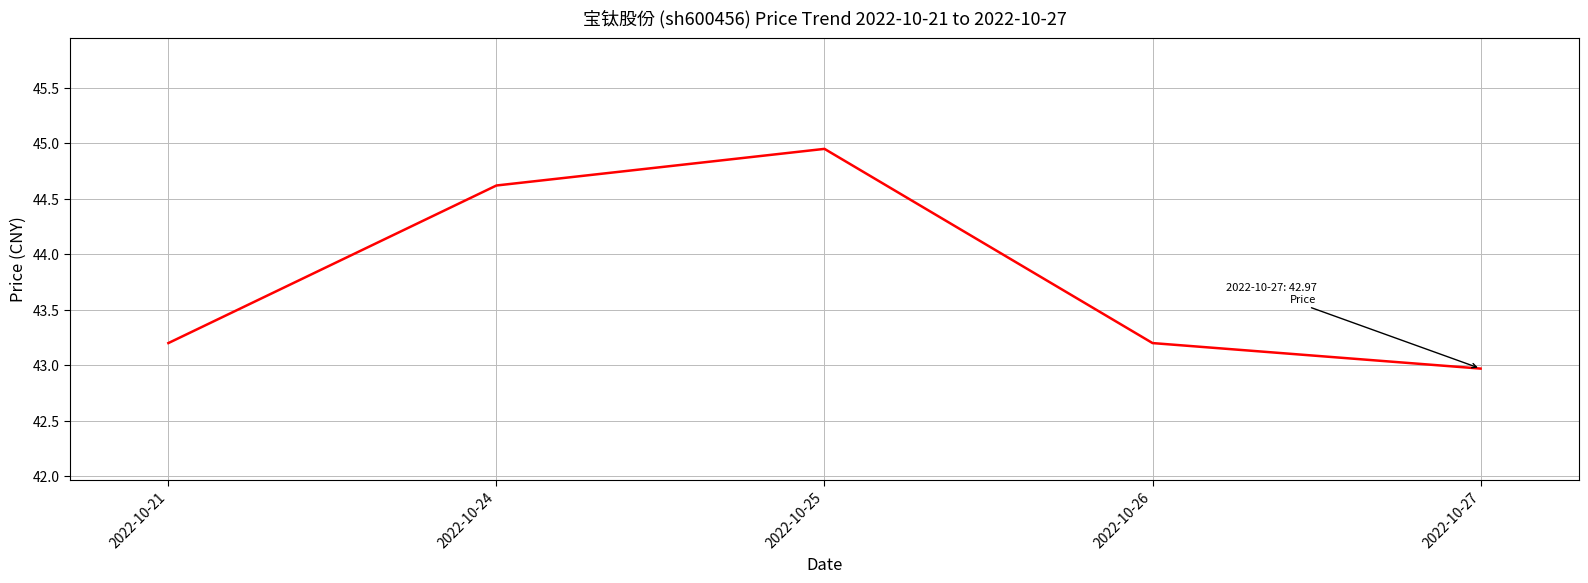

At which label does the data first exceed 43?

2022-10-21